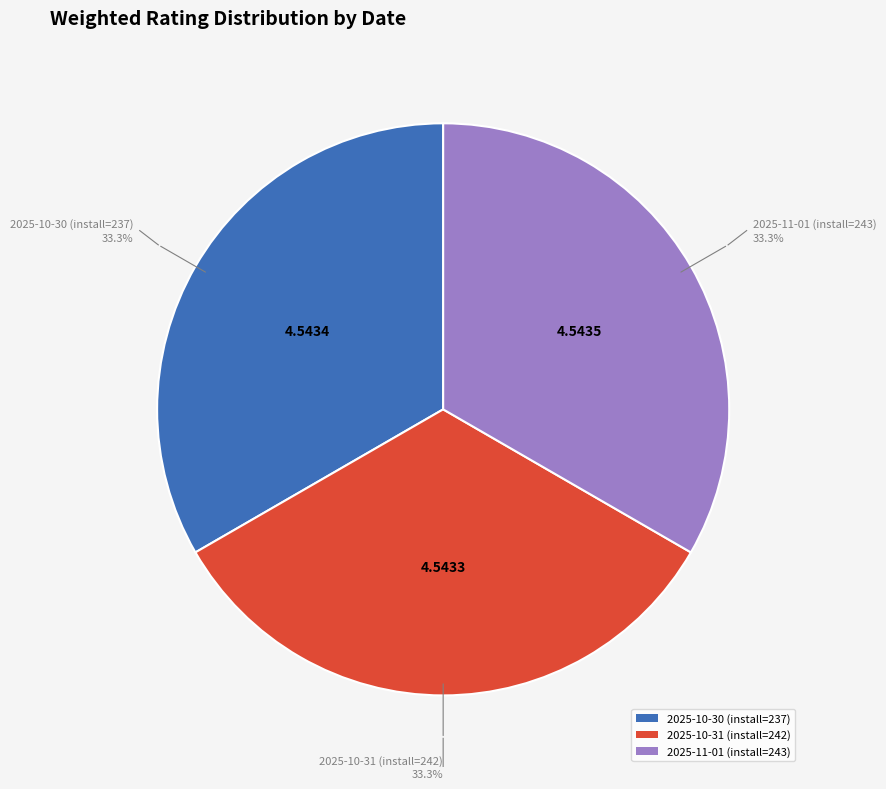

What percentage do 2025-10-31 (install=242) and 2025-10-30 (install=237) together represent?

66.7%